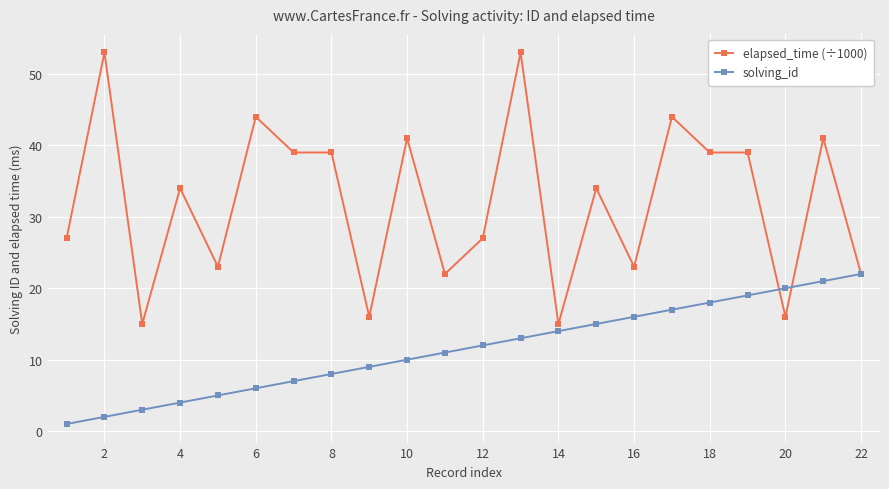

List the series in order of their overall mean, lowest first.

solving_id, elapsed_time (÷1000)